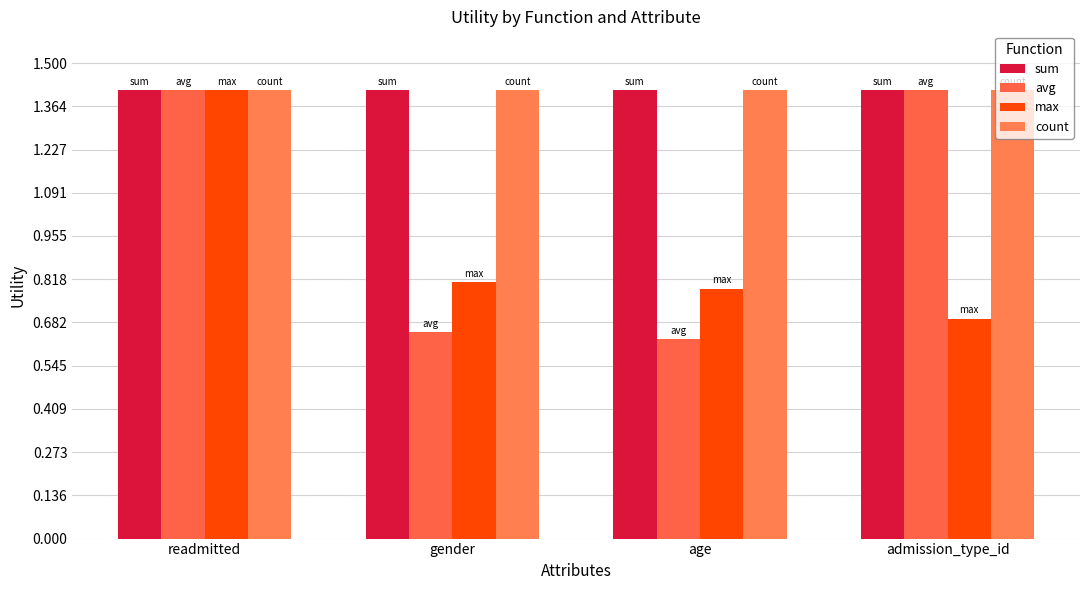

How many values in the avg series are below 1?

2